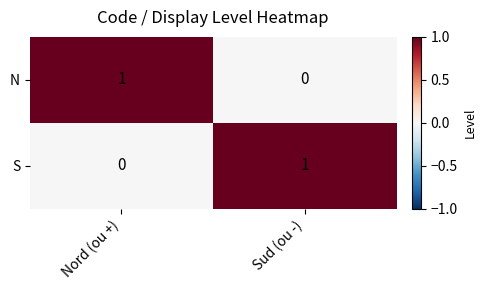

At which label does S reach its minimum?

Nord (ou +)